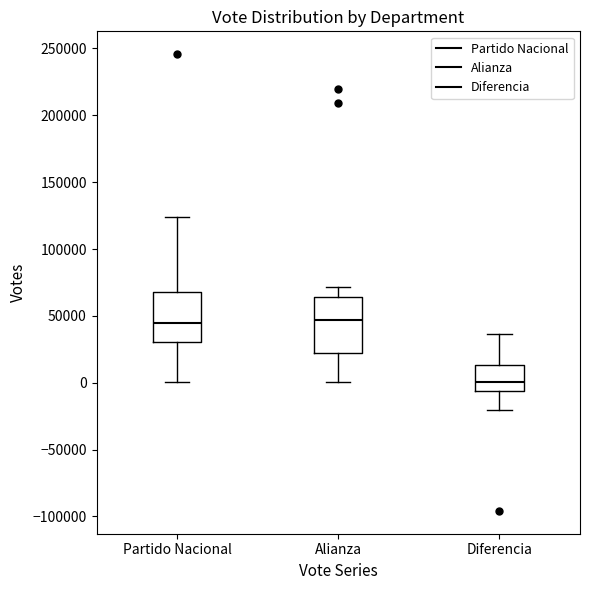

Where is the lower edge of the box for Partido Nacional on the y-axis? The values are not printed on the chart, so give them approximately, as read against the axis.

30000